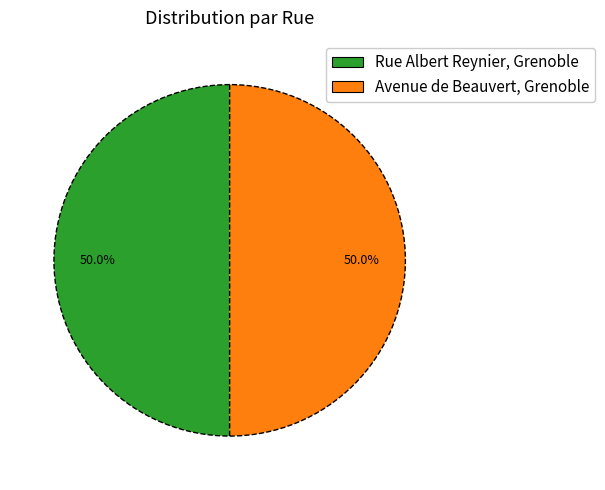

What is the total percentage of Avenue de Beauvert, Grenoble and Rue Albert Reynier, Grenoble?

100.0%